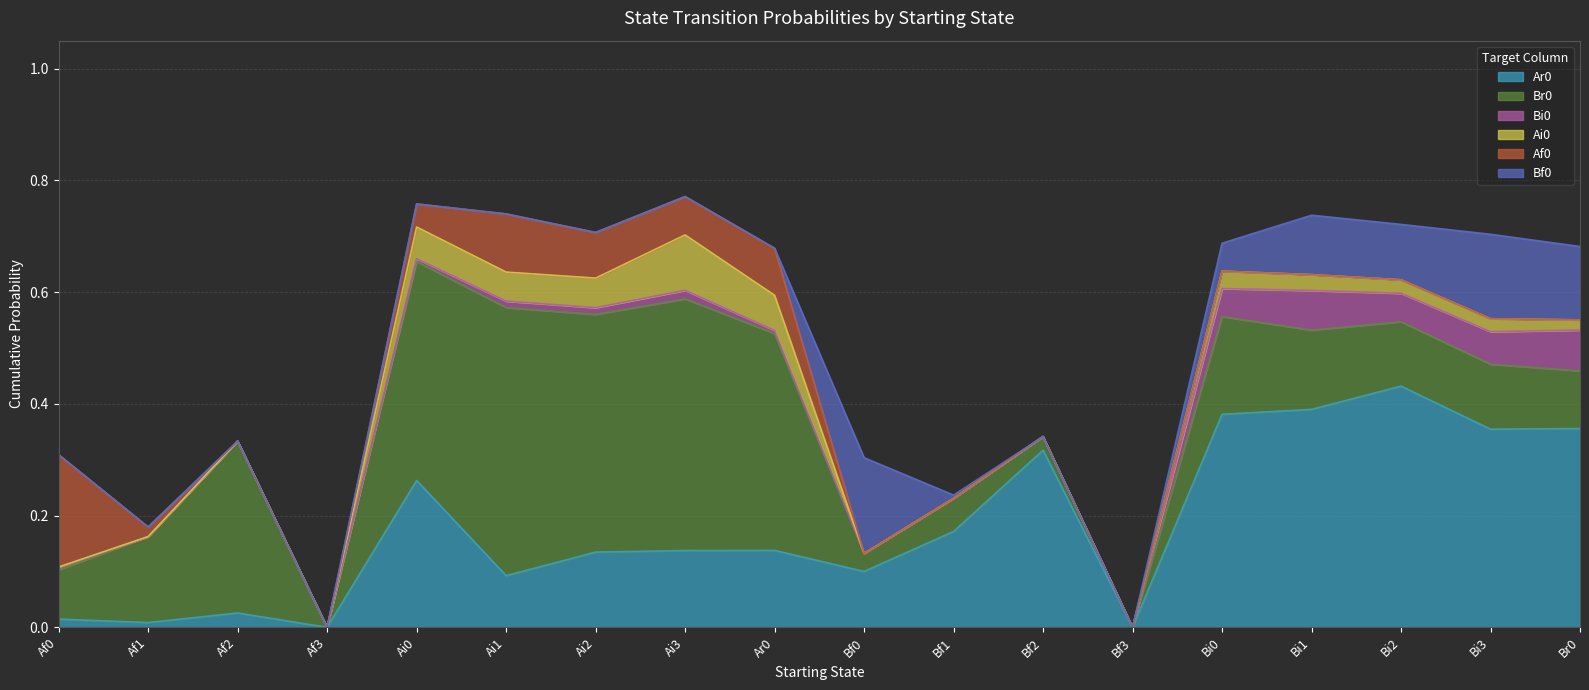

How many lines are shown in the chart?

6